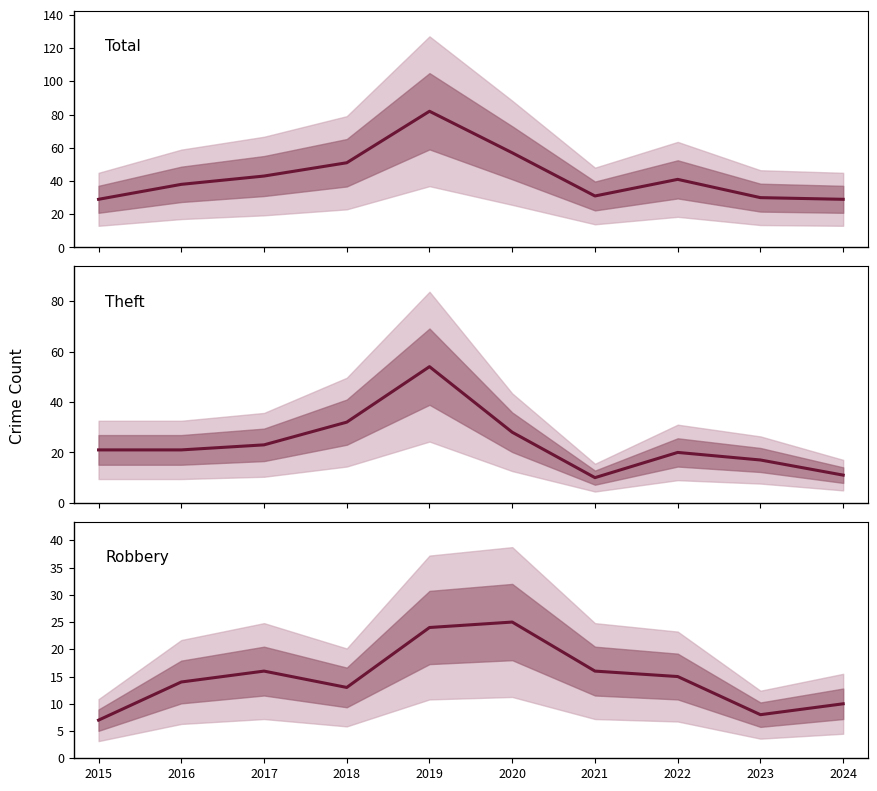

True or false: Theft and Total intersect in this chart.

False